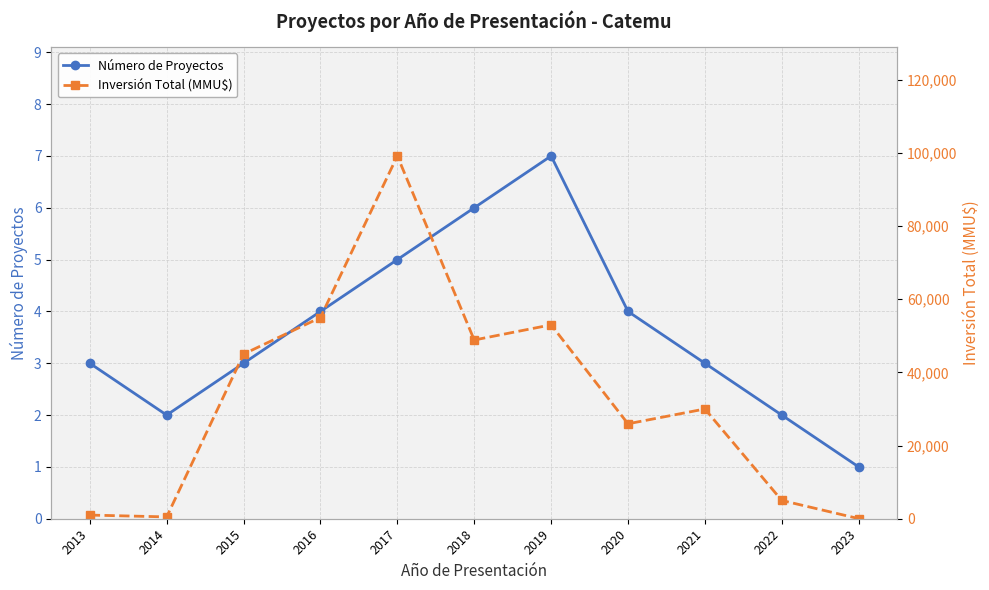

Between 2015 and 2016, which is larger?

2016